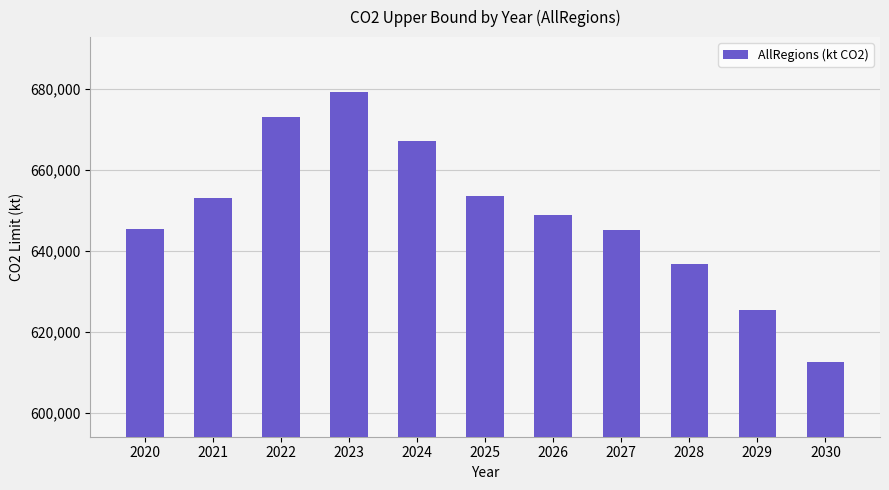

At which category does the chart reach its minimum across all series?

2030